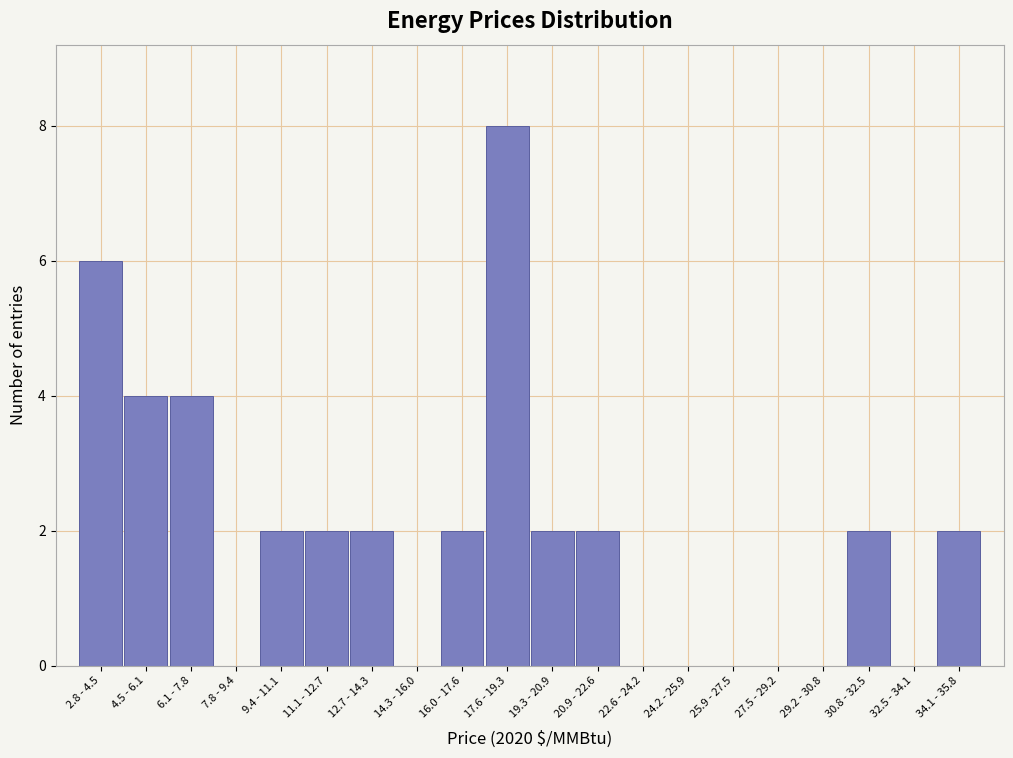

Reading right to left, list all the values displayed in this chart.

34.1 - 35.8=2	32.5 - 34.1=0	30.8 - 32.5=2	29.2 - 30.8=0	27.5 - 29.2=0	25.9 - 27.5=0	24.2 - 25.9=0	22.6 - 24.2=0	20.9 - 22.6=2	19.3 - 20.9=2	17.6 - 19.3=8	16.0 - 17.6=2	14.3 - 16.0=0	12.7 - 14.3=2	11.1 - 12.7=2	9.4 - 11.1=2	7.8 - 9.4=0	6.1 - 7.8=4	4.5 - 6.1=4	2.8 - 4.5=6